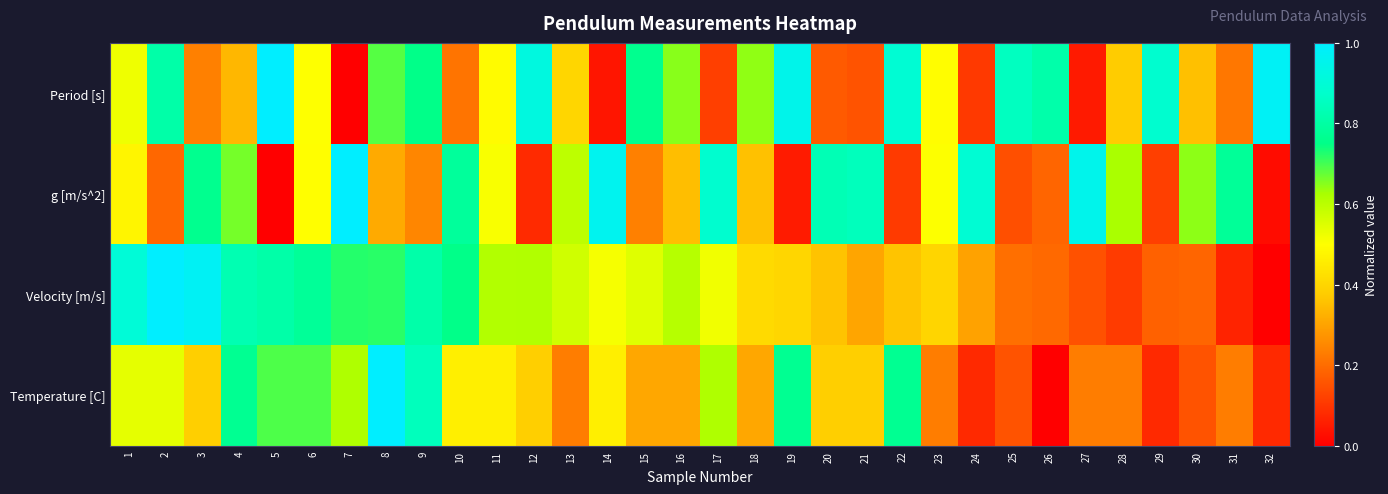

Reading left to right, list all the values displayed in this chart.

Period [s]: 1=0.5	2=0.8	3=0.2	4=0.3	5=1.0	6=0.5	7=0.0	8=0.7	9=0.8	10=0.2	11=0.5	12=0.9	13=0.4	14=0.0	15=0.8	16=0.6	17=0.1	18=0.6	19=0.9	20=0.2	21=0.2	22=0.9	23=0.5	24=0.1	25=0.9	26=0.8	27=0.0	28=0.4	29=0.9	30=0.4	31=0.2	32=1.0
g [m/s^2]: 1=0.5	2=0.2	3=0.8	4=0.7	5=0.0	6=0.5	7=1.0	8=0.3	9=0.2	10=0.8	11=0.5	12=0.1	13=0.6	14=1.0	15=0.2	16=0.3	17=0.9	18=0.4	19=0.1	20=0.8	21=0.8	22=0.1	23=0.5	24=0.9	25=0.1	26=0.2	27=1.0	28=0.6	29=0.1	30=0.6	31=0.8	32=0.0
Velocity [m/s]: 1=0.9	2=1.0	3=1.0	4=0.8	5=0.8	6=0.8	7=0.7	8=0.7	9=0.8	10=0.8	11=0.6	12=0.6	13=0.6	14=0.5	15=0.5	16=0.6	17=0.5	18=0.4	19=0.4	20=0.4	21=0.3	22=0.4	23=0.4	24=0.3	25=0.2	26=0.2	27=0.2	28=0.1	29=0.2	30=0.2	31=0.1	32=0.0
Temperature [C]: 1=0.5	2=0.5	3=0.4	4=0.8	5=0.7	6=0.7	7=0.6	8=1.0	9=0.8	10=0.5	11=0.5	12=0.4	13=0.2	14=0.5	15=0.3	16=0.3	17=0.6	18=0.3	19=0.8	20=0.4	21=0.4	22=0.8	23=0.2	24=0.1	25=0.2	26=0.0	27=0.2	28=0.2	29=0.1	30=0.2	31=0.2	32=0.1